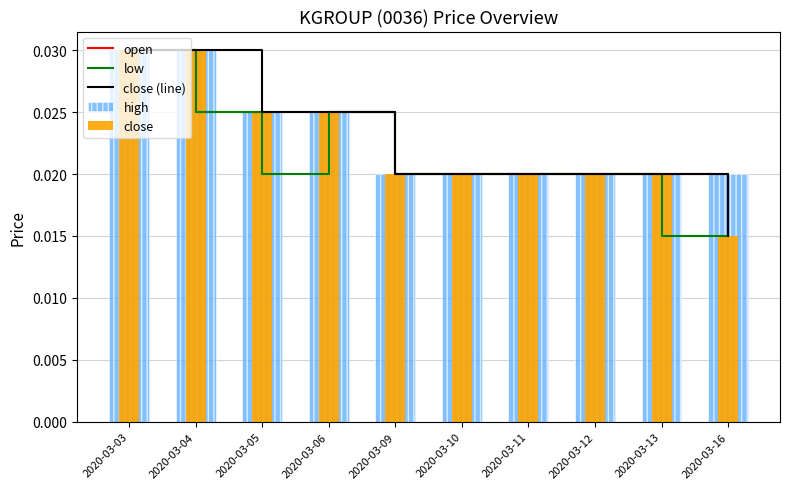

Count the number of data series in this chart.

5